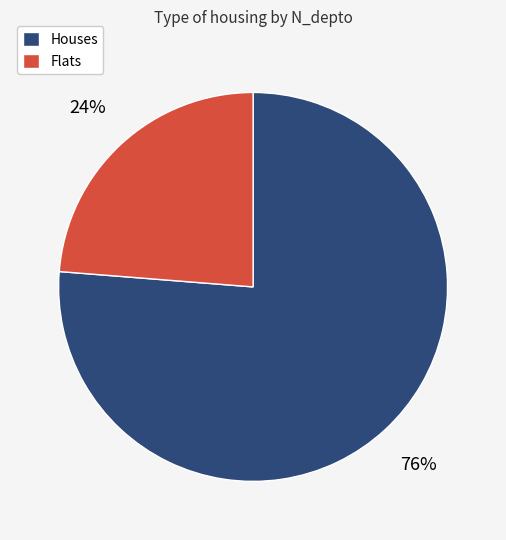

To the nearest percent, what is the average slice percentage?

50%